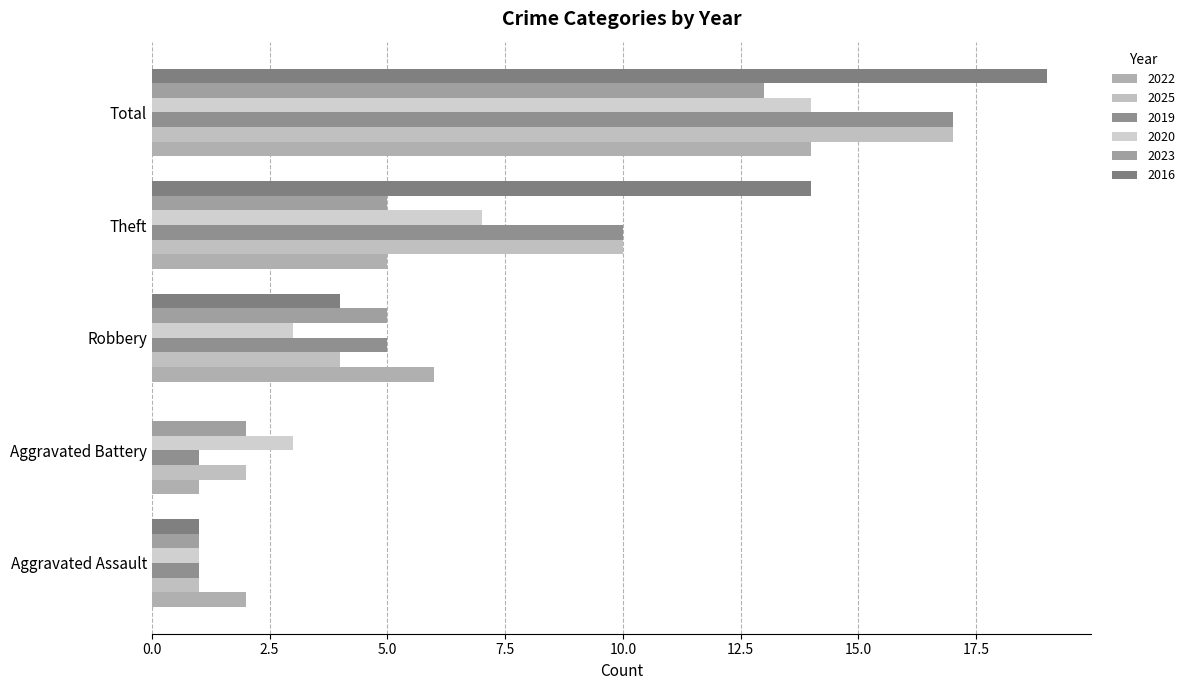

What is the value of the 2019 bar at the 3rd from the left?

5